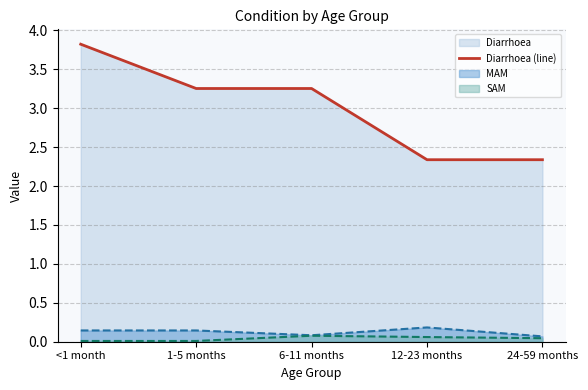

Count the number of values greater than 3.

3